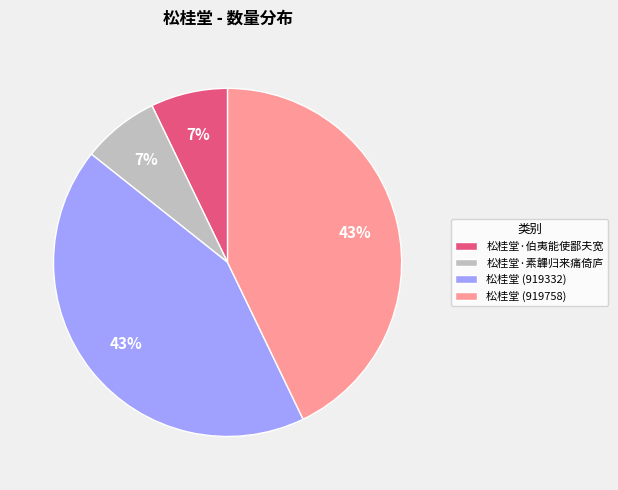

How many slices are in this pie chart?

4